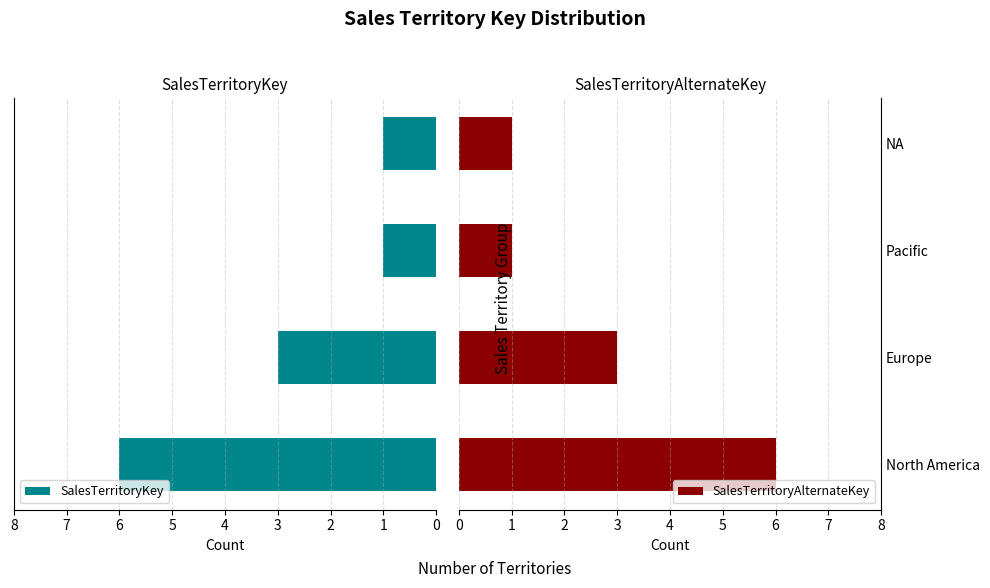

The SalesTerritoryAlternateKey series shows 6 at North America. True or false?

True